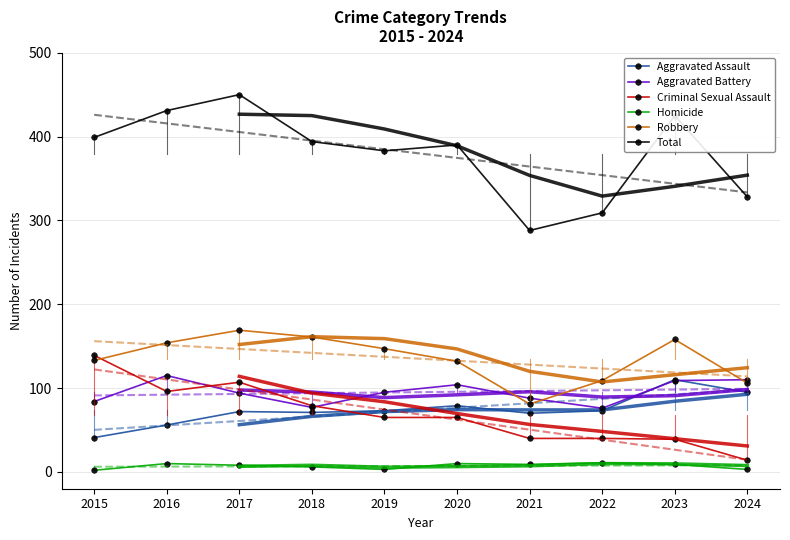

Which category has the highest value across all series?

2017